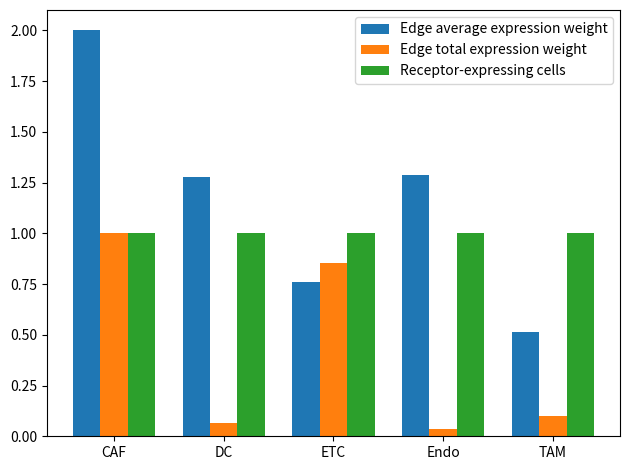

What is the sum of all Edge average expression weight values?

5.8